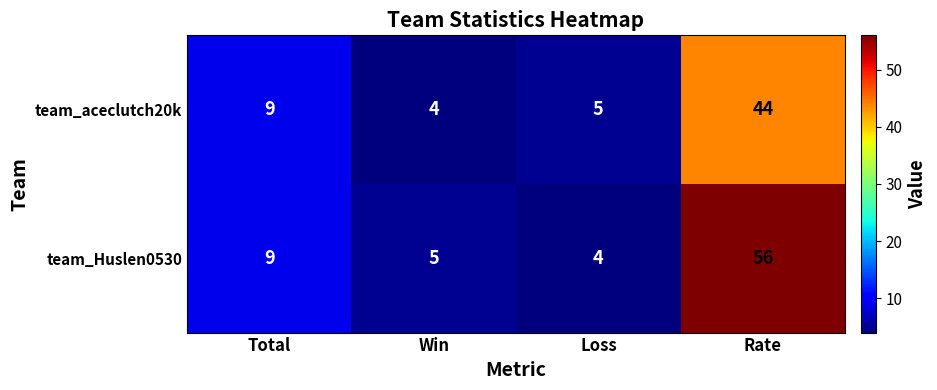

How many distinct data groups are displayed?

2